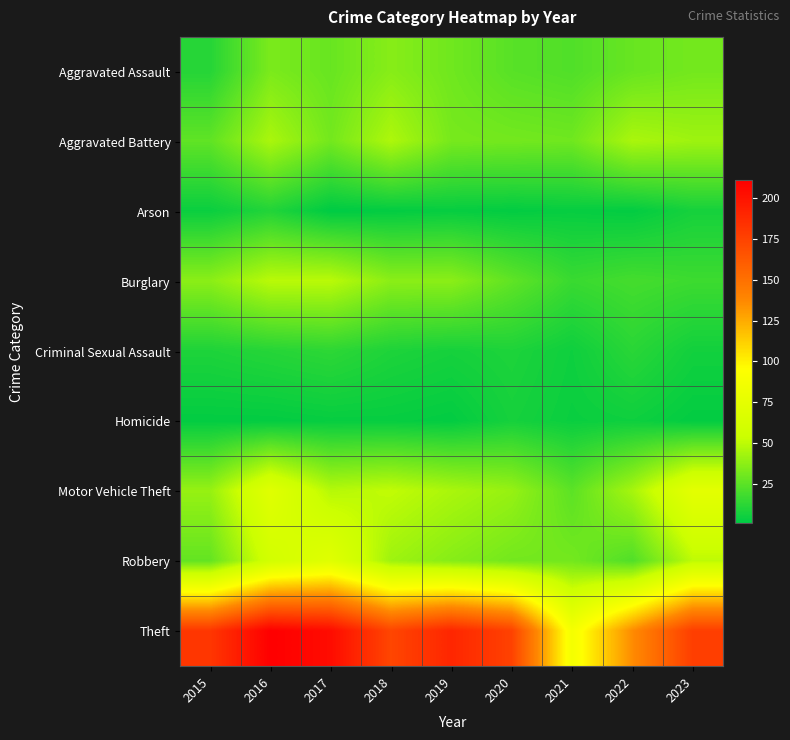

Reading left to right, what are all the values shown in this chart?

Aggravated Assault: 2015=11	2016=33	2017=28	2018=36	2019=30	2020=24	2021=22	2022=28	2023=31
Aggravated Battery: 2015=26	2016=45	2017=31	2018=46	2019=32	2020=31	2021=30	2022=45	2023=42
Arson: 2015=4	2016=10	2017=1	2018=2	2019=3	2020=2	2021=3	2022=2	2023=7
Burglary: 2015=37	2016=49	2017=49	2018=37	2019=37	2020=26	2021=16	2022=19	2023=17
Criminal Sexual Assault: 2015=9	2016=11	2017=13	2018=9	2019=7	2020=9	2021=5	2022=12	2023=6
Homicide: 2015=2	2016=2	2017=3	2018=3	2019=2	2020=7	2021=4	2022=5	2023=2
Motor Vehicle Theft: 2015=40	2016=70	2017=48	2018=51	2019=45	2020=40	2021=25	2022=44	2023=73
Robbery: 2015=27	2016=59	2017=70	2018=42	2019=36	2020=31	2021=31	2022=22	2023=50
Theft: 2015=181	2016=211	2017=204	2018=173	2019=190	2020=175	2021=87	2022=136	2023=177